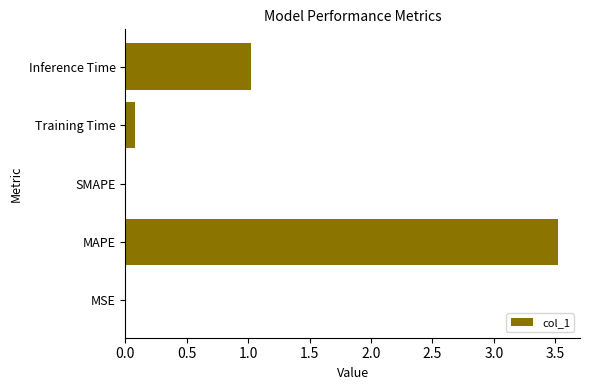

What is the average value?

0.9